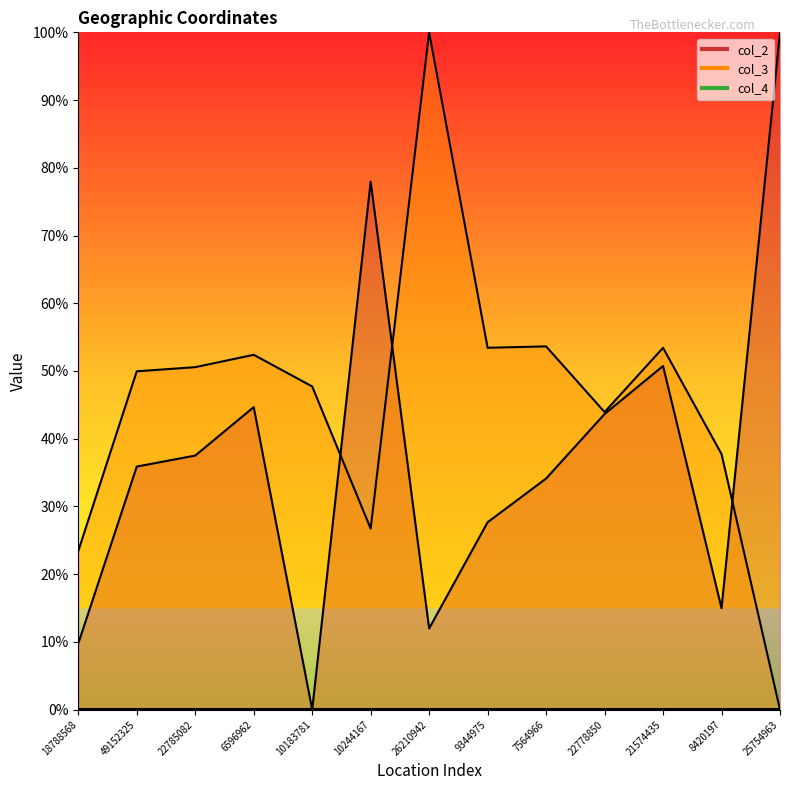

What is the average value of the col_2 series?

37.6